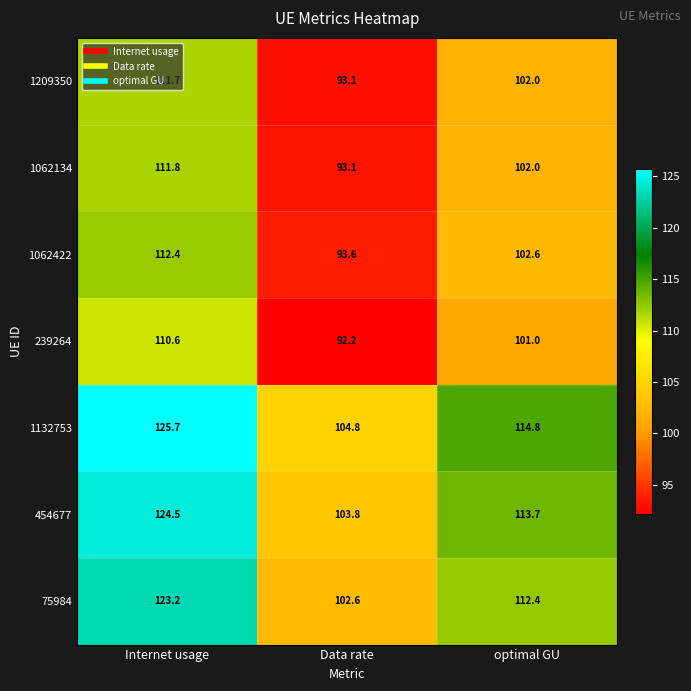

Which series has the largest range (max minus min)?

1132753